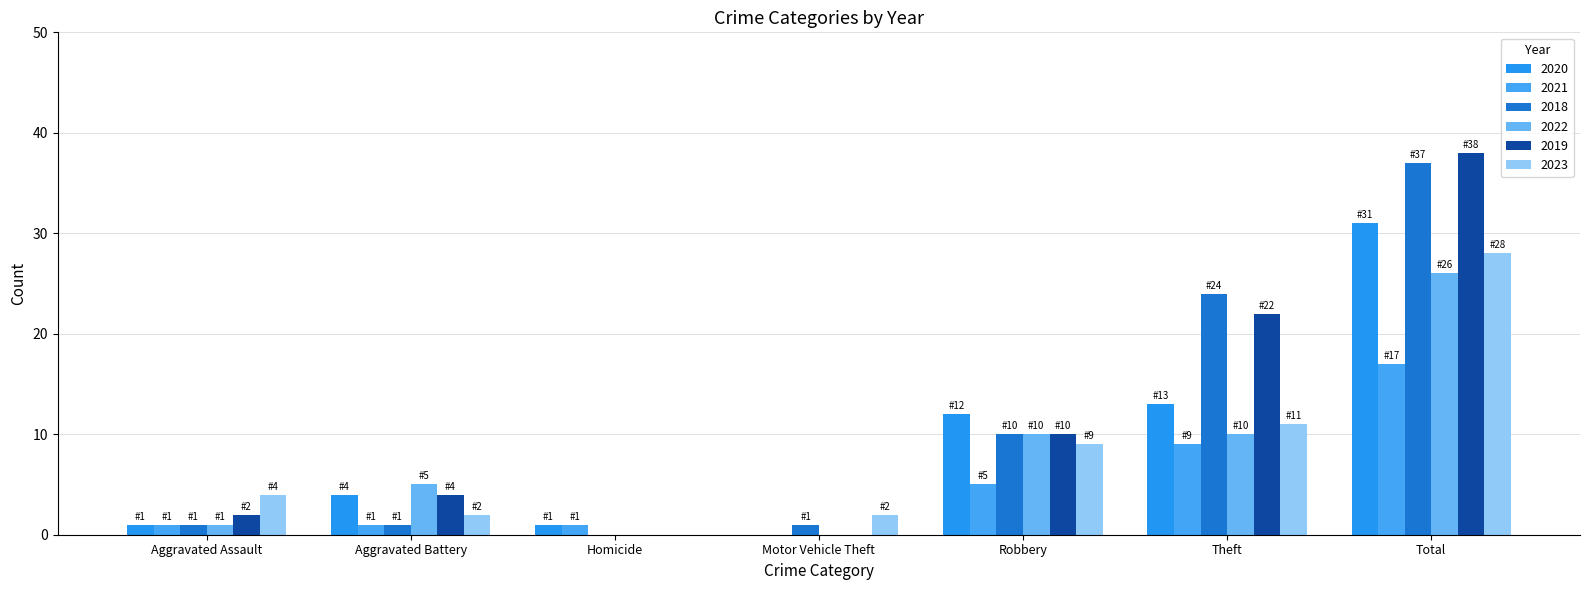

Reading right to left, extract all data points from this chart.

2020: Total=31	Theft=13	Robbery=12	Motor Vehicle Theft=0	Homicide=1	Aggravated Battery=4	Aggravated Assault=1
2021: Total=17	Theft=9	Robbery=5	Motor Vehicle Theft=0	Homicide=1	Aggravated Battery=1	Aggravated Assault=1
2018: Total=37	Theft=24	Robbery=10	Motor Vehicle Theft=1	Homicide=0	Aggravated Battery=1	Aggravated Assault=1
2022: Total=26	Theft=10	Robbery=10	Motor Vehicle Theft=0	Homicide=0	Aggravated Battery=5	Aggravated Assault=1
2019: Total=38	Theft=22	Robbery=10	Motor Vehicle Theft=0	Homicide=0	Aggravated Battery=4	Aggravated Assault=2
2023: Total=28	Theft=11	Robbery=9	Motor Vehicle Theft=2	Homicide=0	Aggravated Battery=2	Aggravated Assault=4